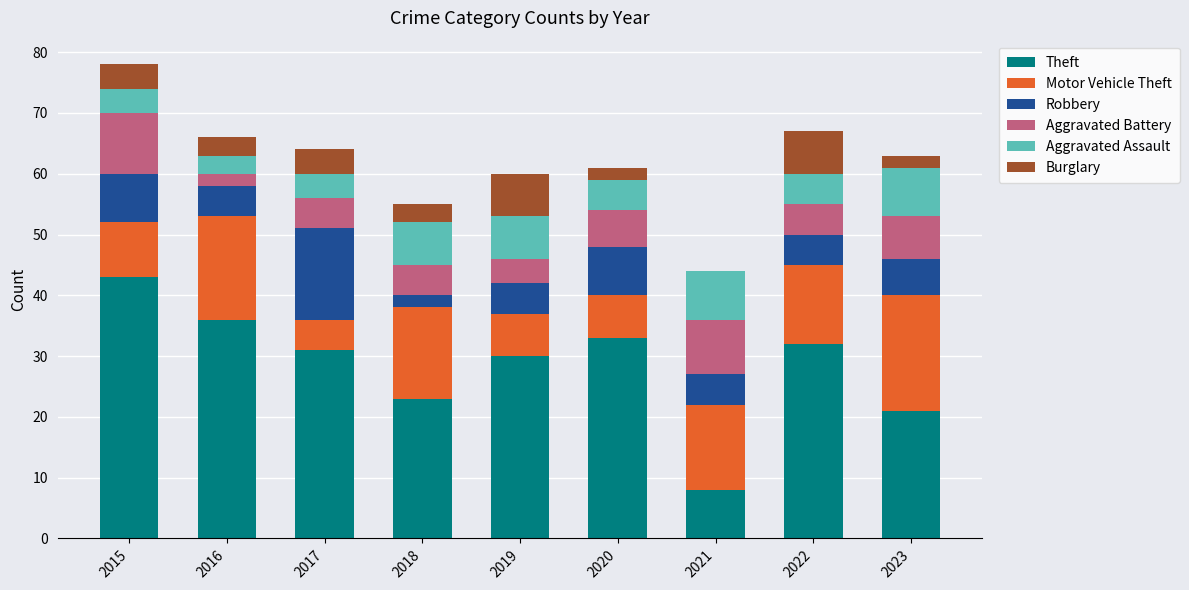

The value of Theft at 2017 is 31. True or false?

True